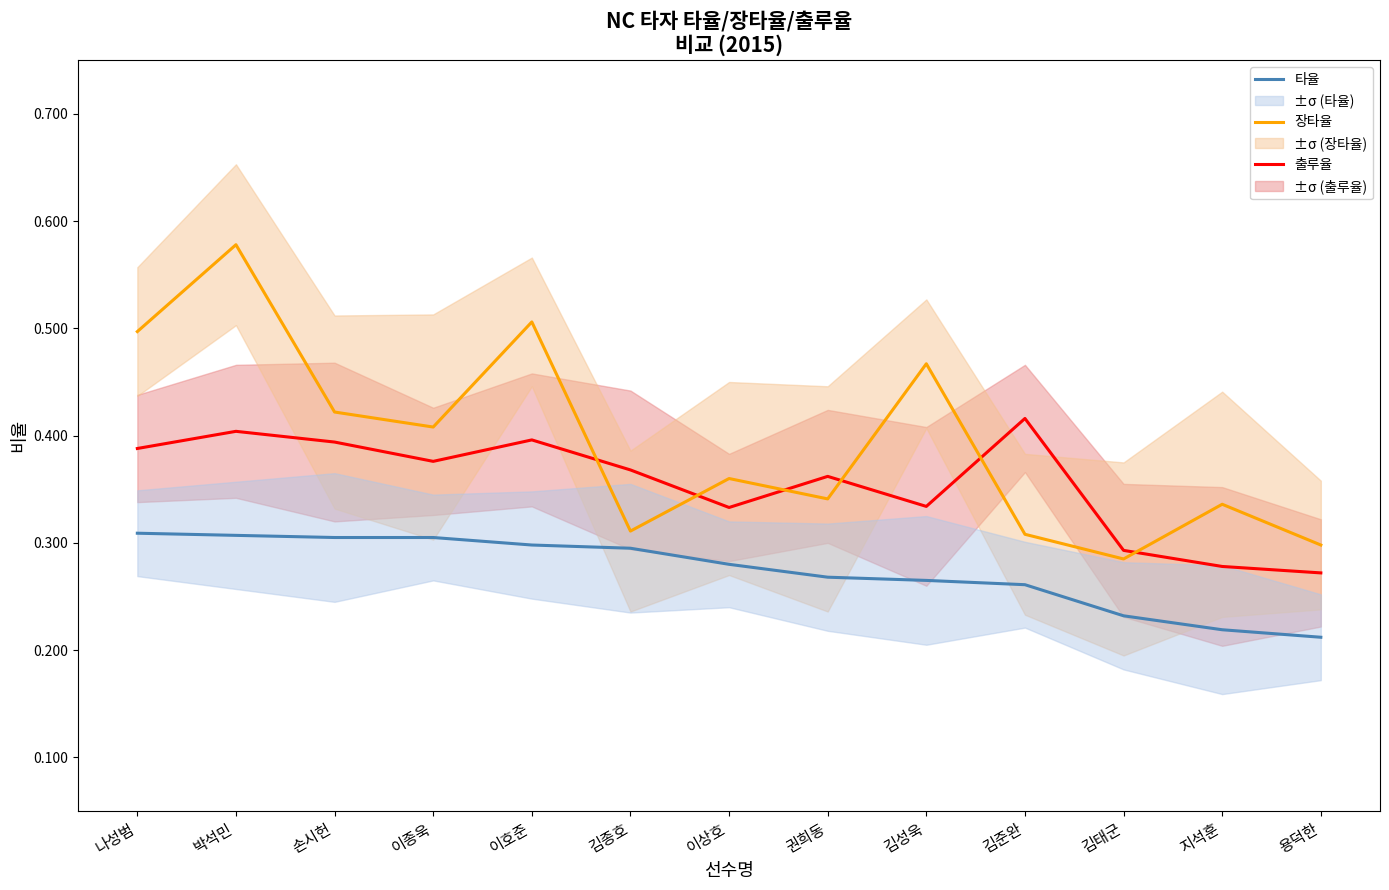

At 지석훈, list the series in order from smallest to largest.

타율, 출루율, 장타율